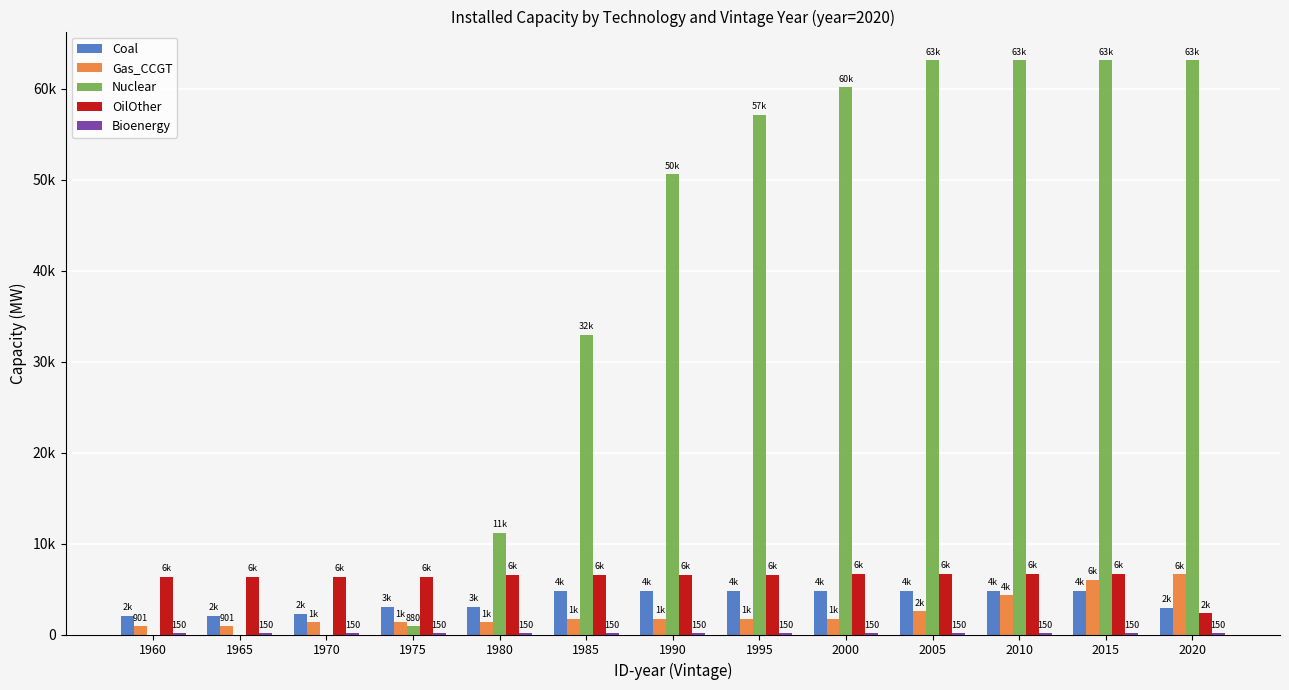

Does the chart contain stacked bars?

No